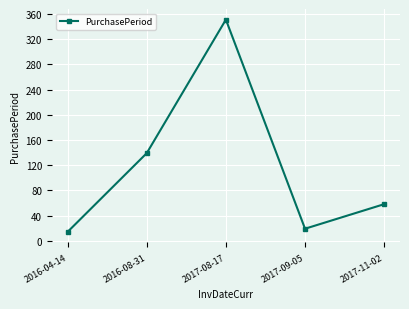

Where is the first local minimum?

2017-09-05